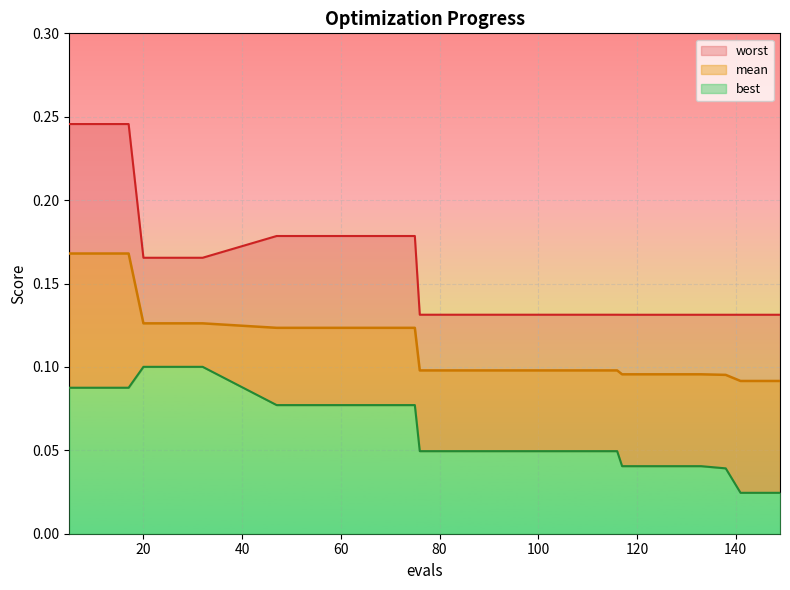

Count the number of data series in this chart.

3